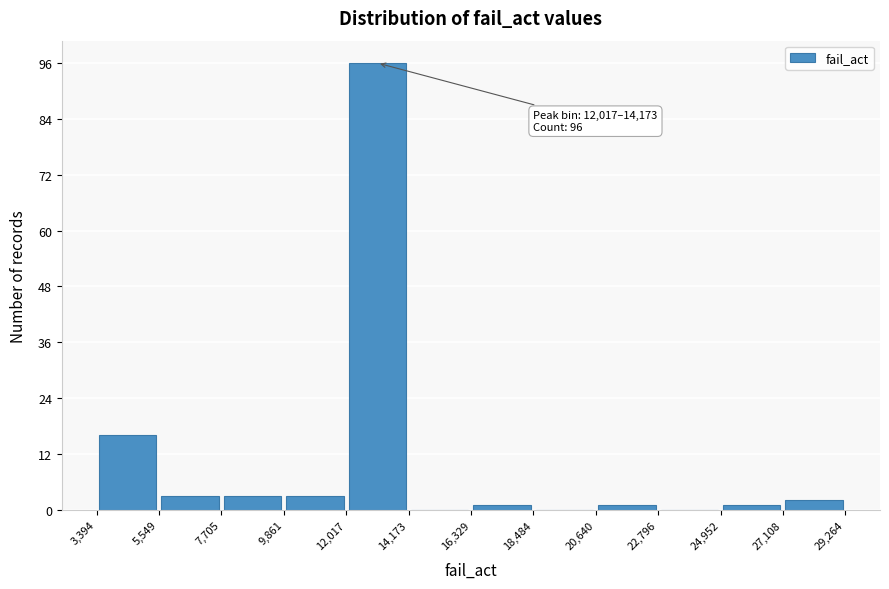

Over which range of the x-axis is the bar tallest?

12,017 to 14,173